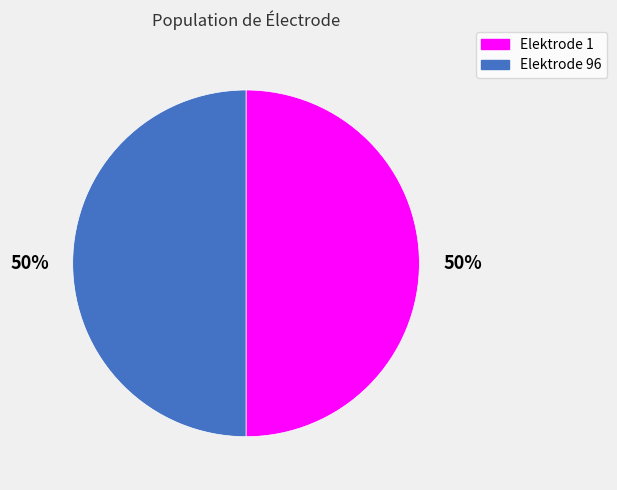

To the nearest percent, what portion does Elektrode 96 represent?

50%